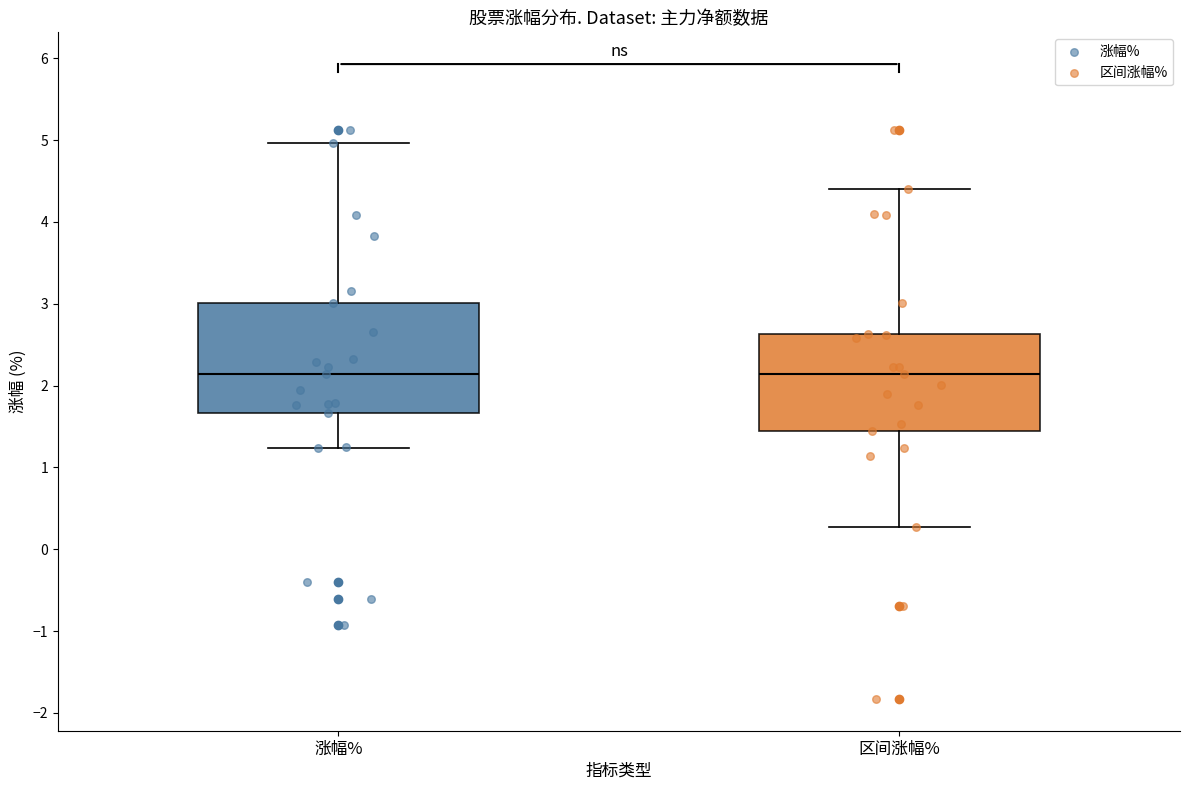

Reading left to right, read every box against the y-axis: the position of its median line, the range the box covers, and the ends of its whiskers. The values are not printed on the chart, so give them approximately, as read against the axis.

涨幅%: median 2.1, box 1.7 to 3.0, whiskers 1.2 to 5.0
区间涨幅%: median 2.1, box 1.5 to 2.6, whiskers 0.3 to 4.4